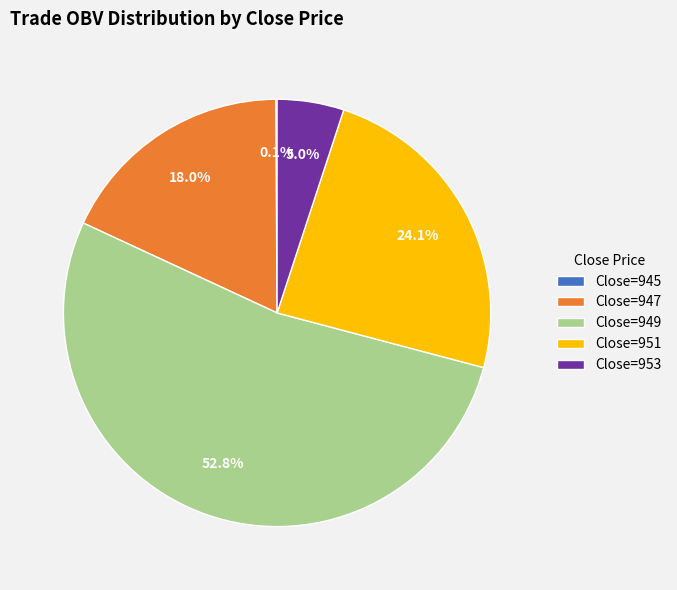

Is there a majority slice in this chart?

Yes